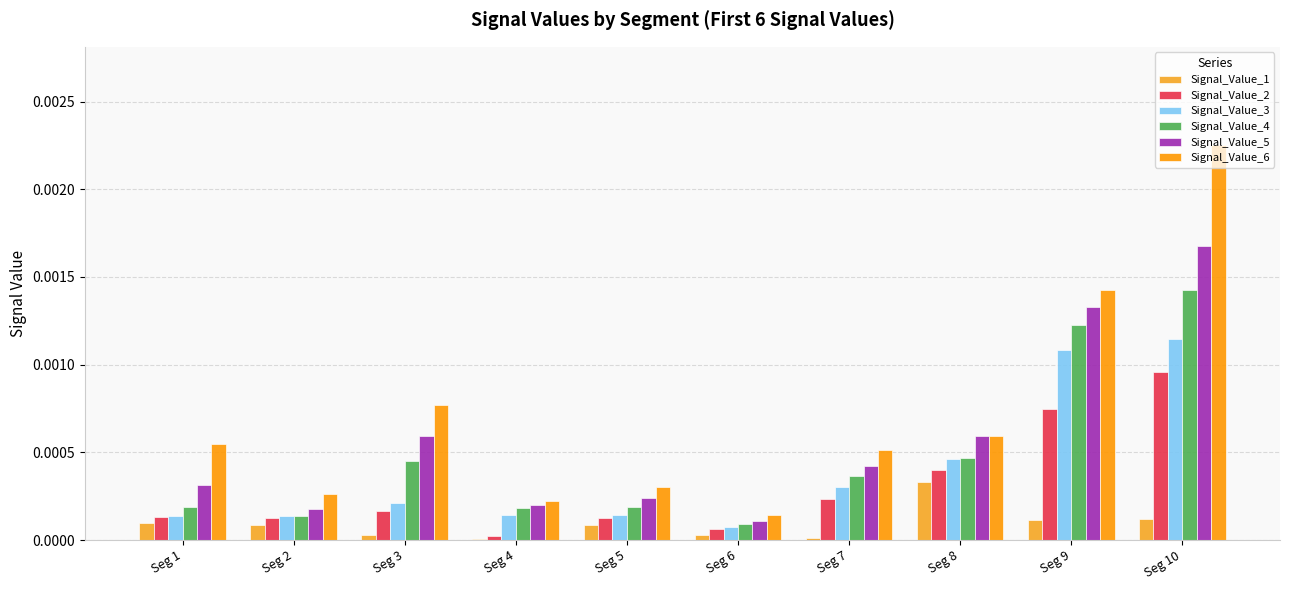

Does the chart contain stacked bars?

No